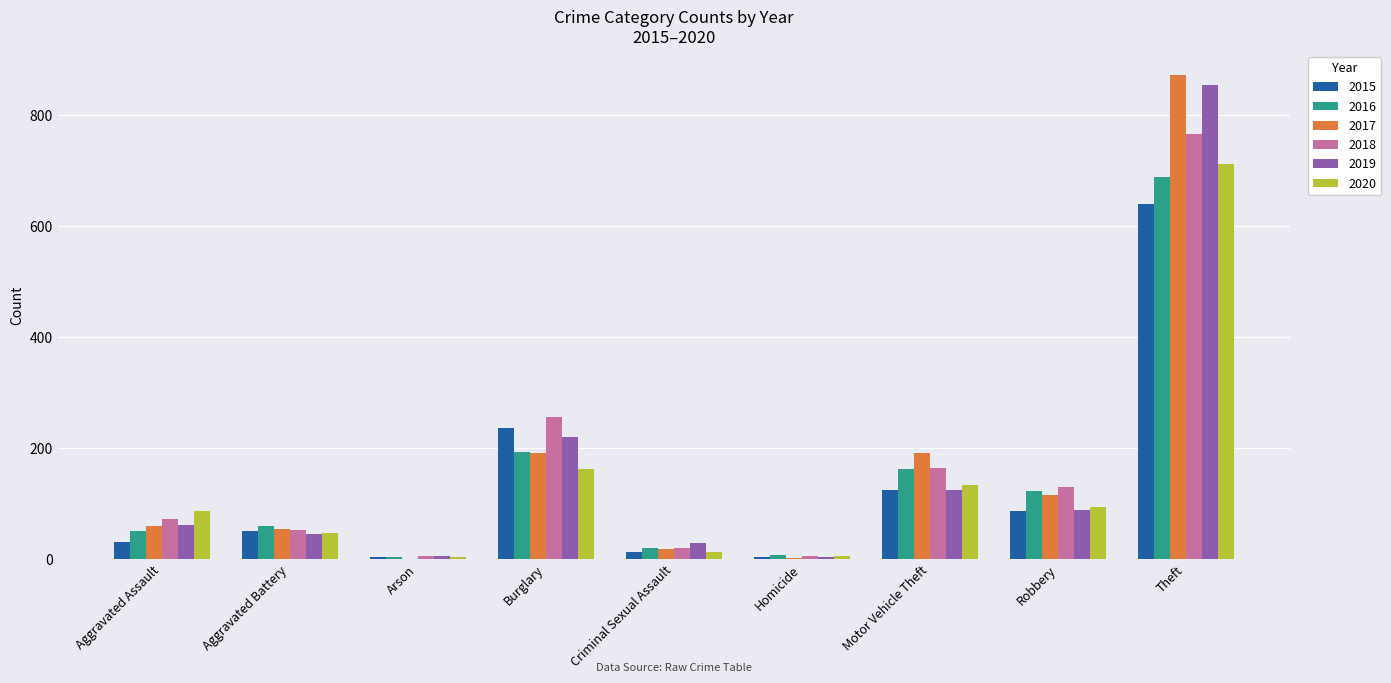

How many groups of bars are there?

9